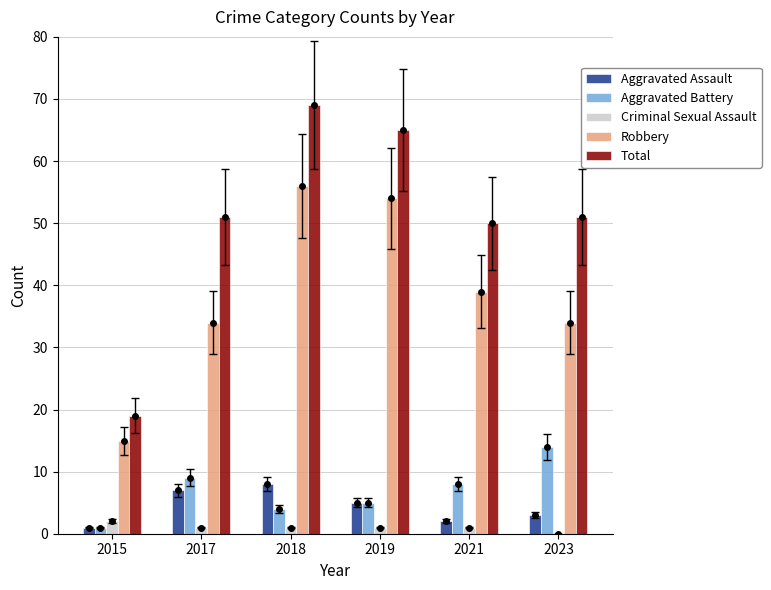

What is the difference between the highest and lowest values at 2019?

64